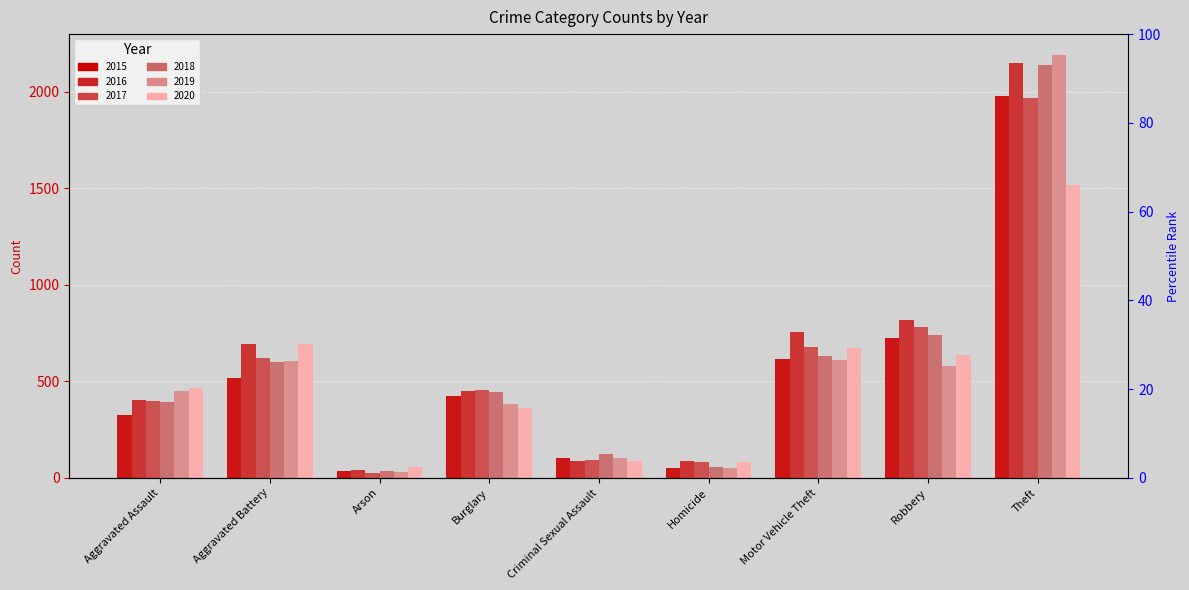

Reading left to right, extract all data points from this chart.

2015: Aggravated Assault=323	Aggravated Battery=515	Arson=35	Burglary=422	Criminal Sexual Assault=105	Homicide=50	Motor Vehicle Theft=614	Robbery=726	Theft=1981
2016: Aggravated Assault=402	Aggravated Battery=691	Arson=40	Burglary=451	Criminal Sexual Assault=87	Homicide=87	Motor Vehicle Theft=756	Robbery=819	Theft=2148
2017: Aggravated Assault=396	Aggravated Battery=623	Arson=23	Burglary=453	Criminal Sexual Assault=90	Homicide=82	Motor Vehicle Theft=680	Robbery=780	Theft=1968
2018: Aggravated Assault=392	Aggravated Battery=600	Arson=37	Burglary=443	Criminal Sexual Assault=122	Homicide=56	Motor Vehicle Theft=631	Robbery=741	Theft=2140
2019: Aggravated Assault=452	Aggravated Battery=608	Arson=32	Burglary=383	Criminal Sexual Assault=102	Homicide=53	Motor Vehicle Theft=611	Robbery=577	Theft=2190
2020: Aggravated Assault=468	Aggravated Battery=691	Arson=55	Burglary=363	Criminal Sexual Assault=88	Homicide=81	Motor Vehicle Theft=675	Robbery=639	Theft=1518